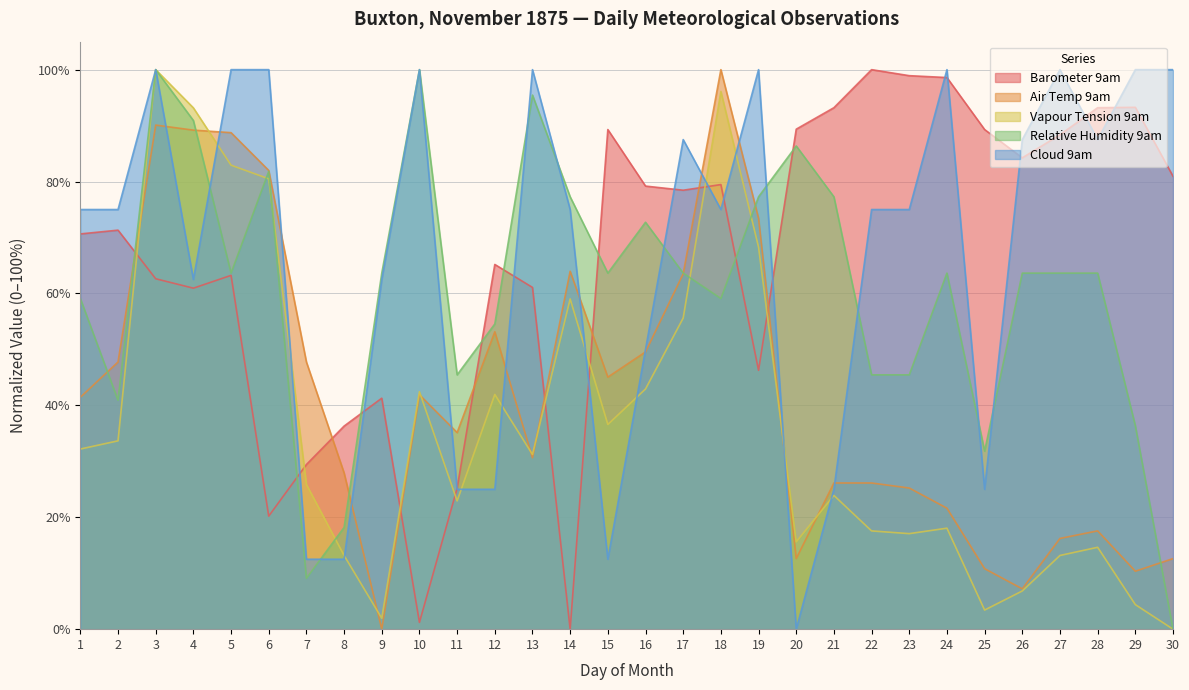

Is the value of Cloud 9am at 27 greater than the value of Vapour Tension 9am at 22?

Yes